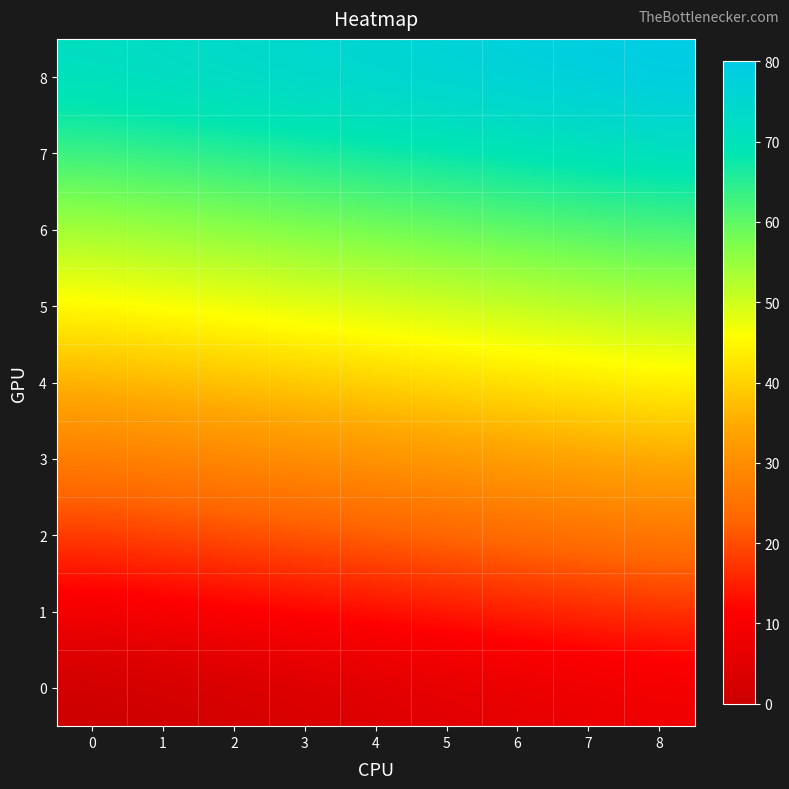

Which series has the largest total across all categories?

8